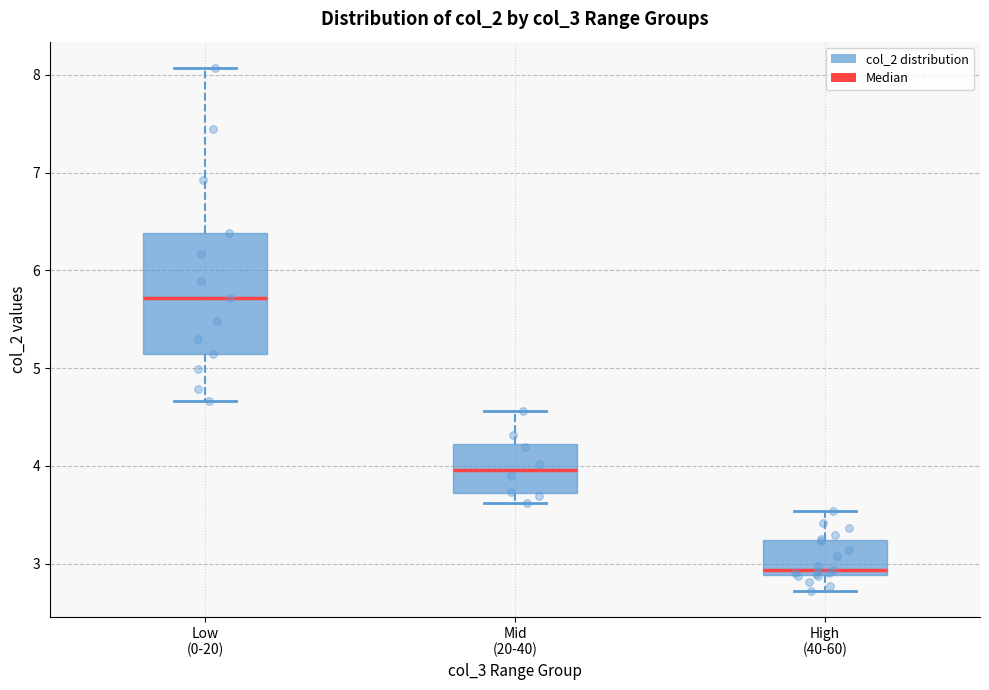

Reading left to right, read every box against the y-axis: the position of its median line, the range the box covers, and the ends of its whiskers. The values are not printed on the chart, so give them approximately, as read against the axis.

Low (0-20): median 5.7, box 5.1 to 6.4, whiskers 4.7 to 8.1
Mid (20-40): median 4.0, box 3.7 to 4.2, whiskers 3.6 to 4.6
High (40-60): median 2.9 (just above the box's lower edge), box 2.9 to 3.2, whiskers 2.7 to 3.5